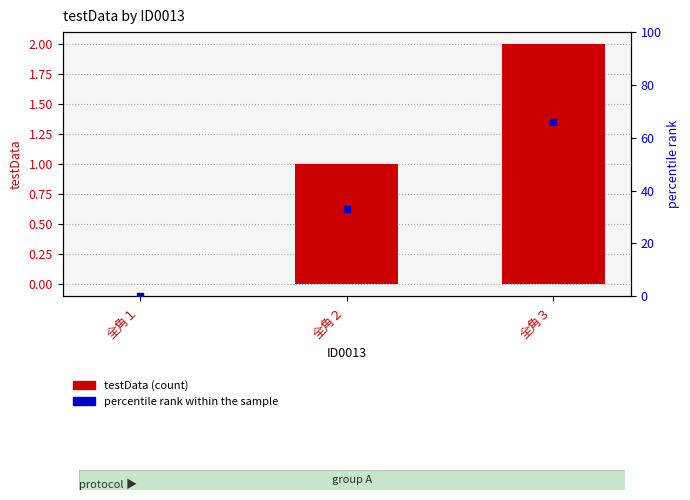

Between 全角１ and 全角２, which is larger?

全角２